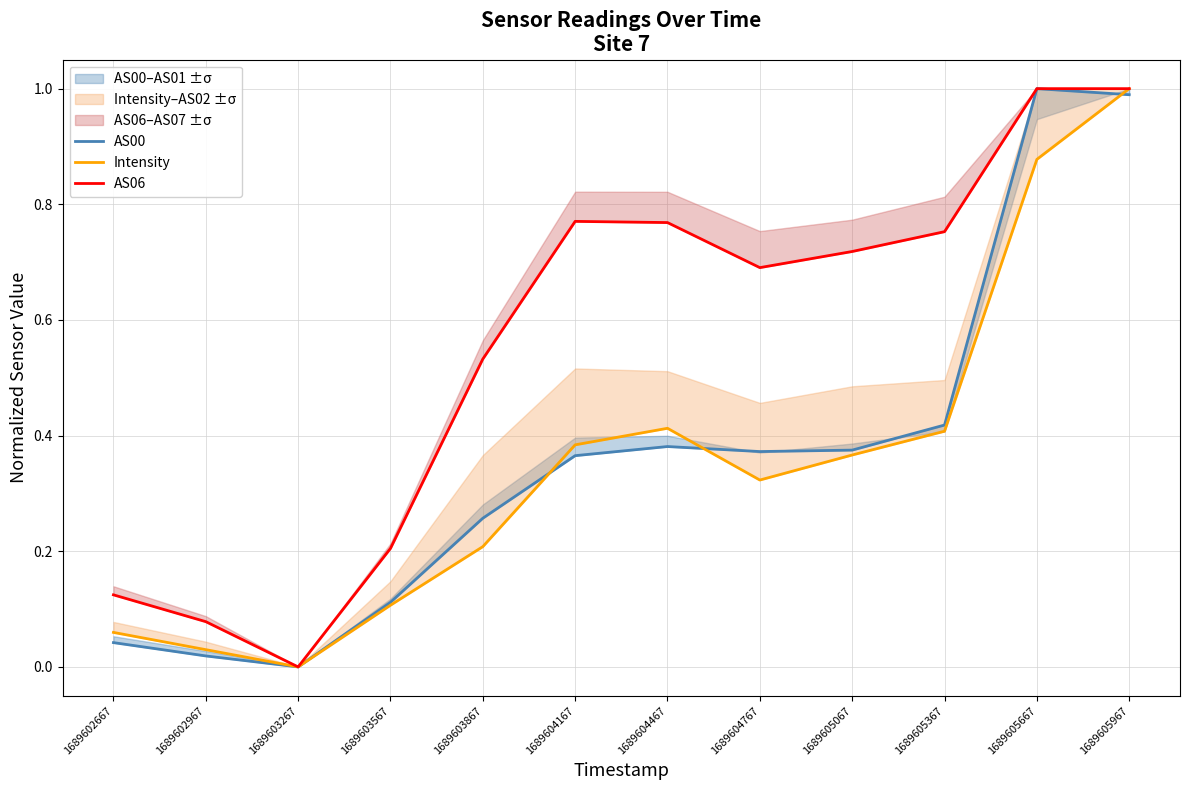

Between 1689603867 and 1689604467, which series saw the biggest shift?

AS06